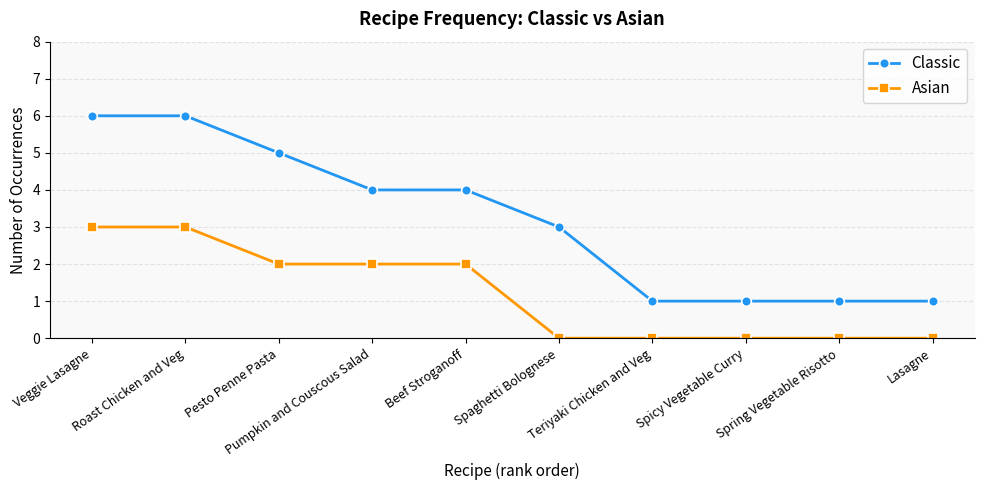

Reading right to left, what are all the values shown in this chart?

Classic: 1	1	1	1	3	4	4	5	6	6
Asian: 0	0	0	0	0	2	2	2	3	3